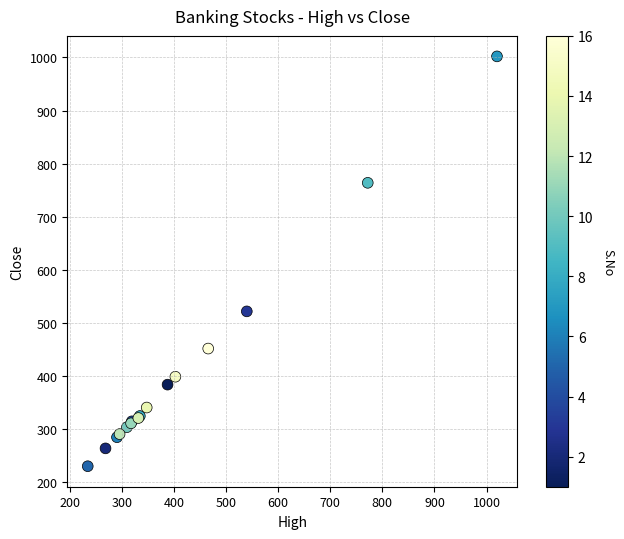

What Y value in the scatter plot is closest to 616?

522.0